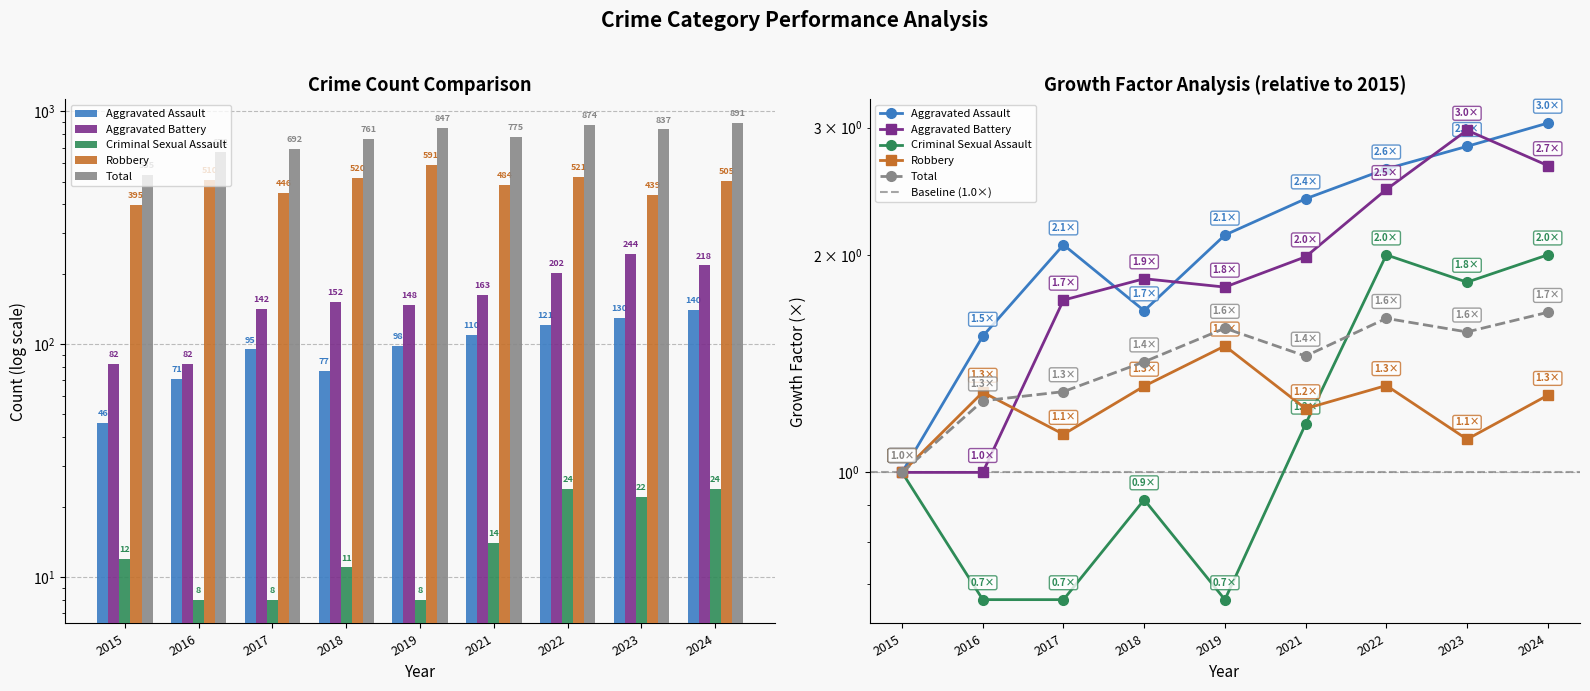

True or false: Aggravated Battery has a value of 202 at 2022.

True